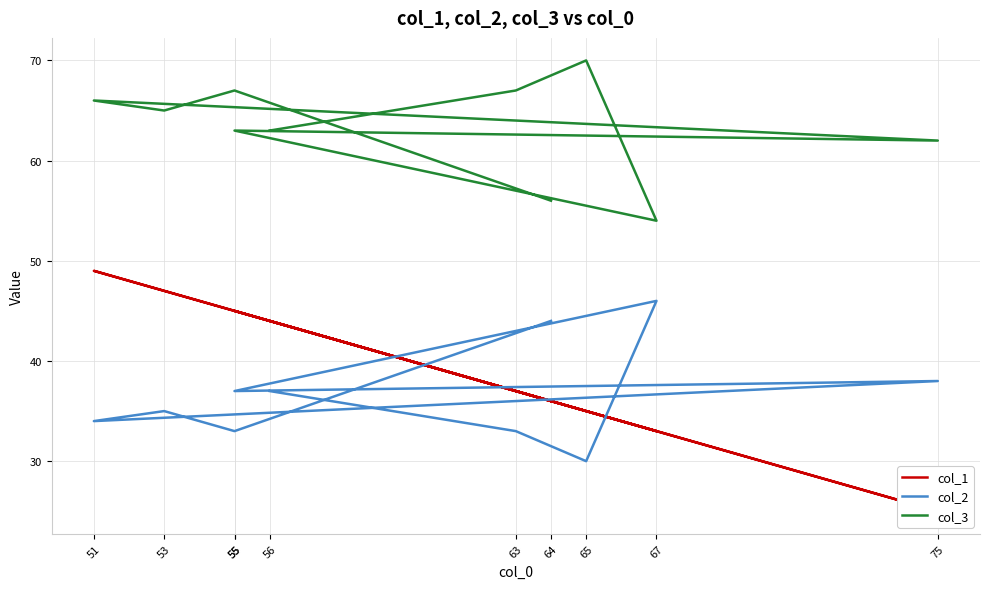

Is the value of col_1 at 67 greater than the value of col_2 at 55?

No